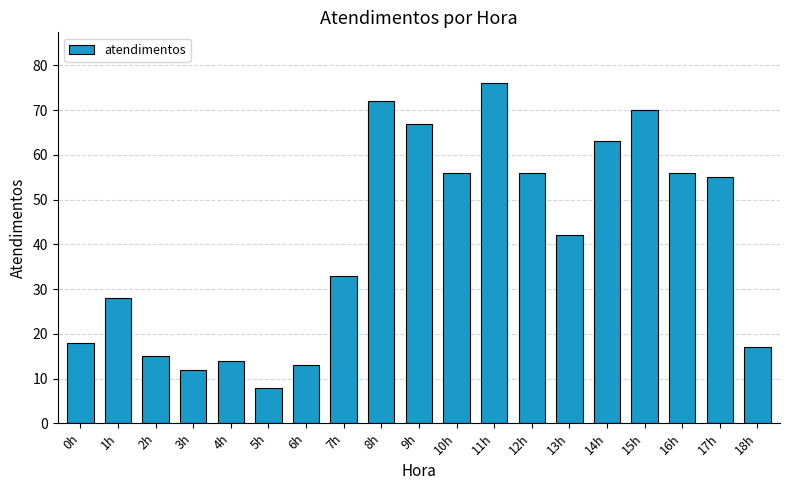

What is the difference between the values at 8h and 3h?

60